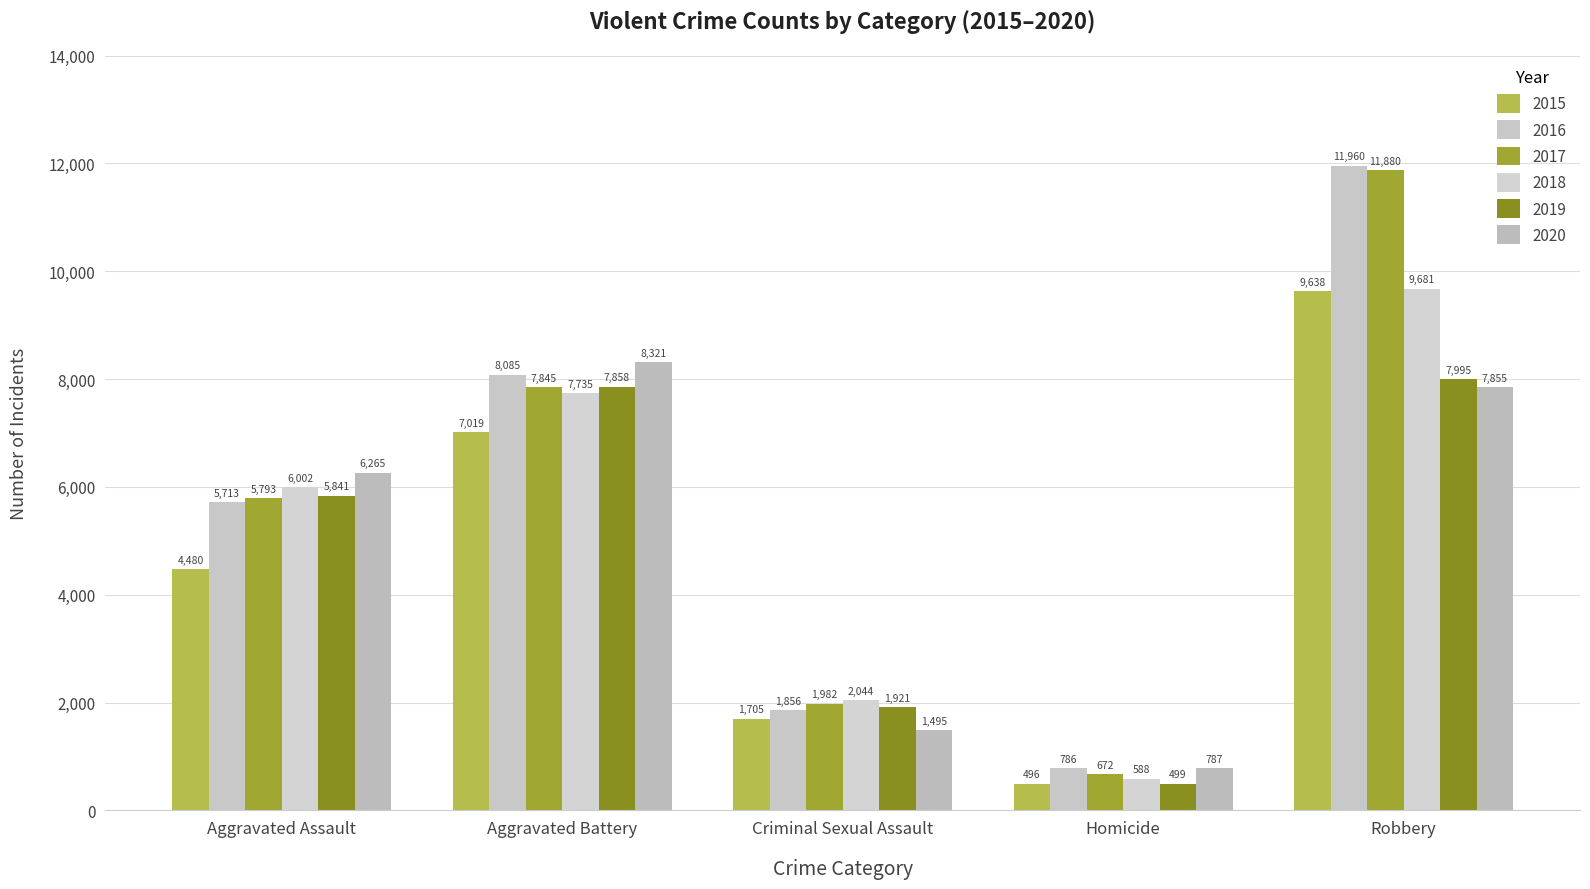

Where does the 2018 series first go above 6002?

Aggravated Battery